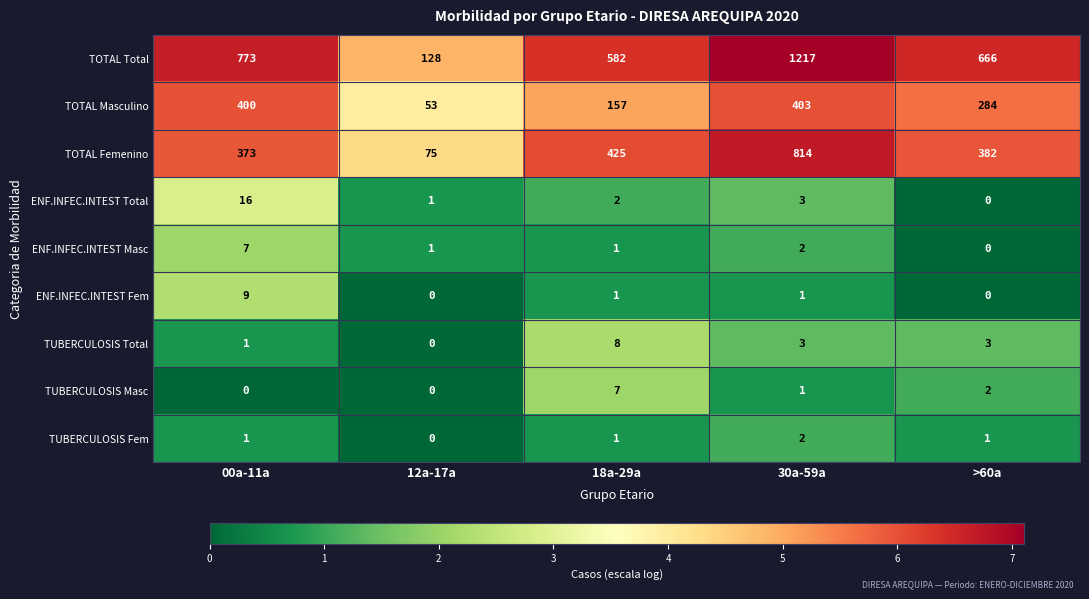

Is it true that TOTAL Femenino equals 632 at 00a-11a?

False